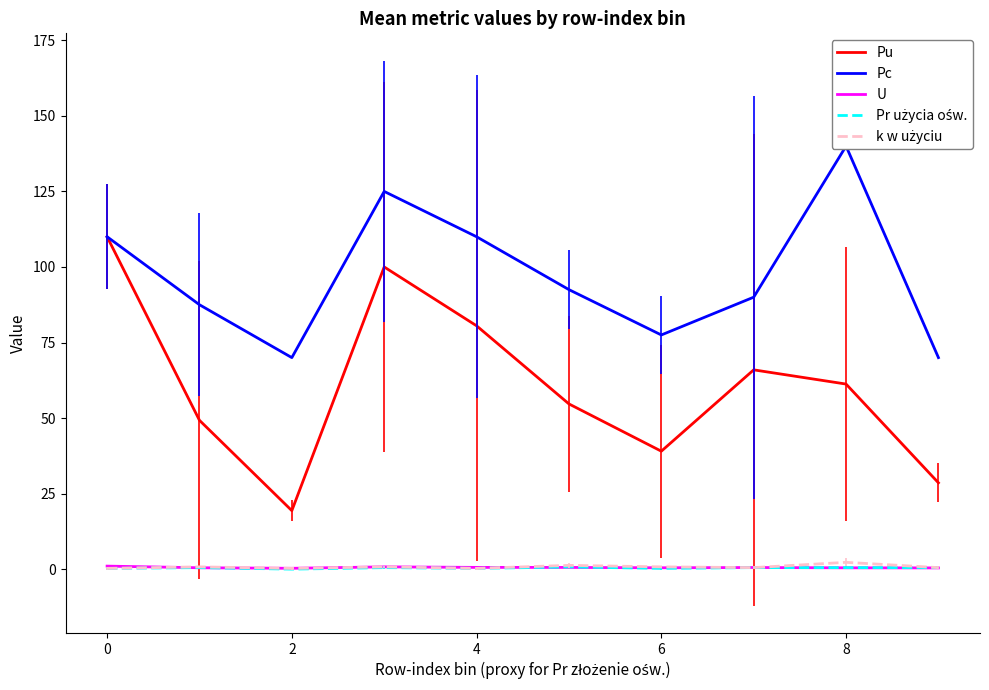

How many lines are shown in the chart?

5